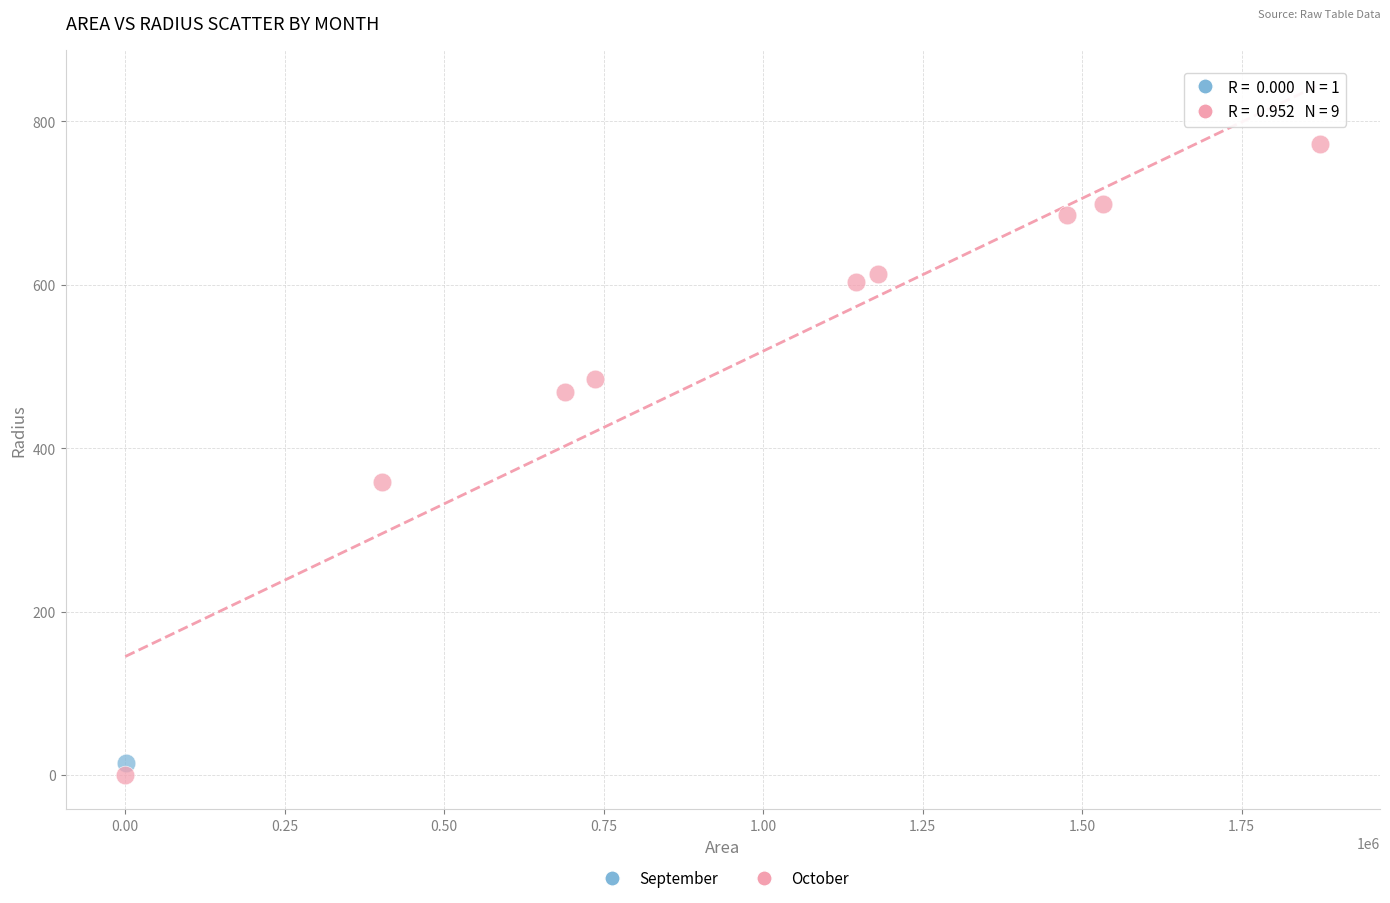

What are all the series names shown in the legend?

September, October